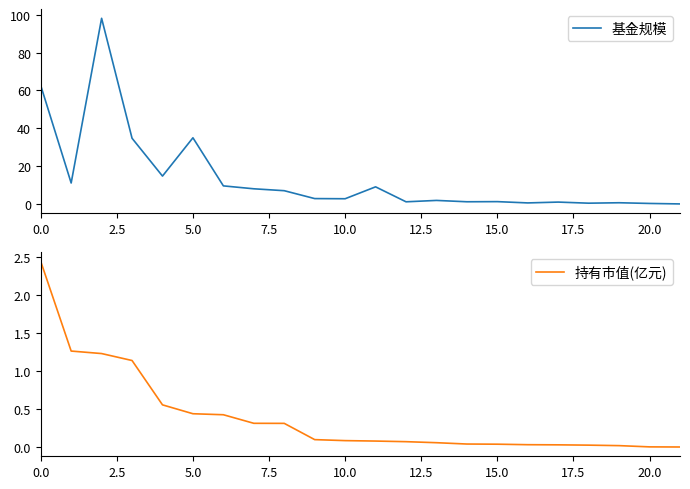

True or false: 持有市值(亿元) has a value of 0.0 at 21.

True